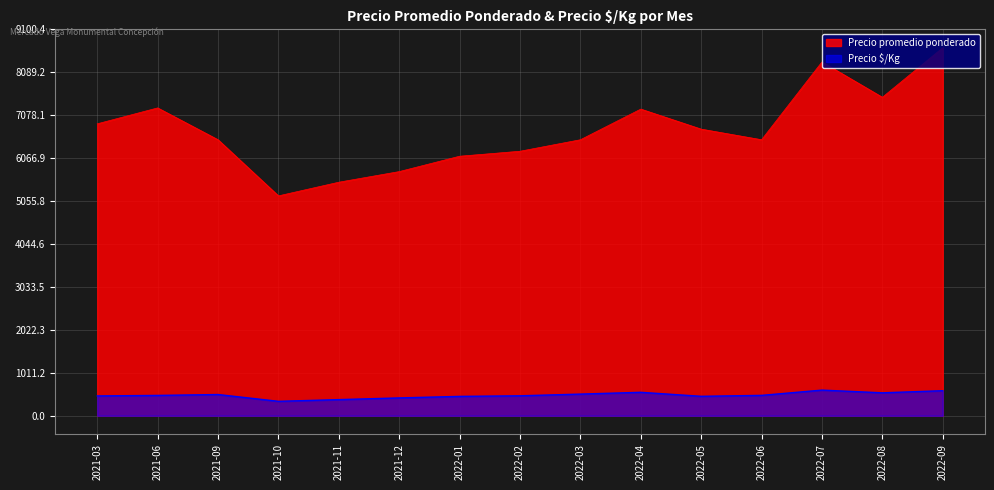

Between 2022-01 and 2022-07, which is larger?

2022-07